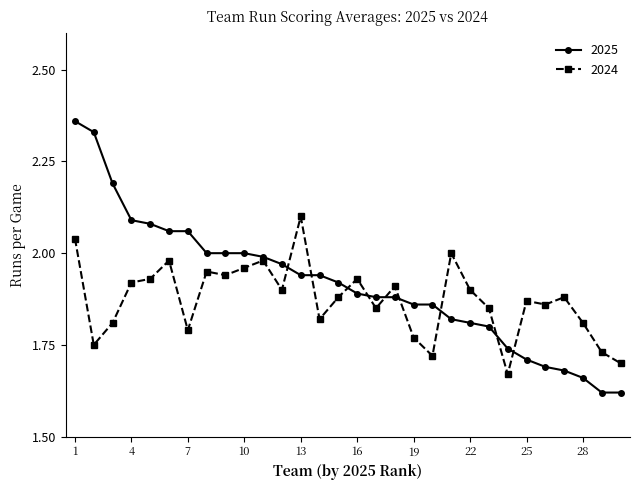

Which series has the widest spread of values?

2025